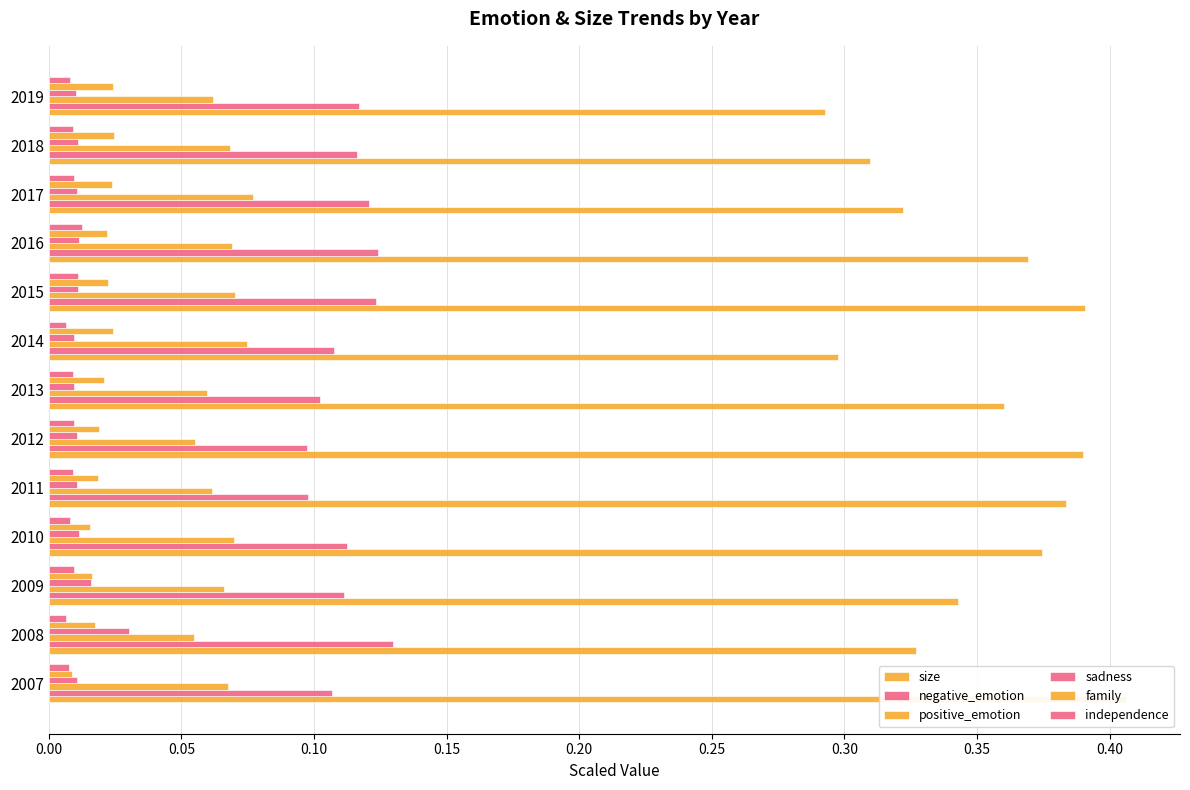

Rank the series at 2012 from lowest to highest value.

independence, sadness, family, positive_emotion, negative_emotion, size